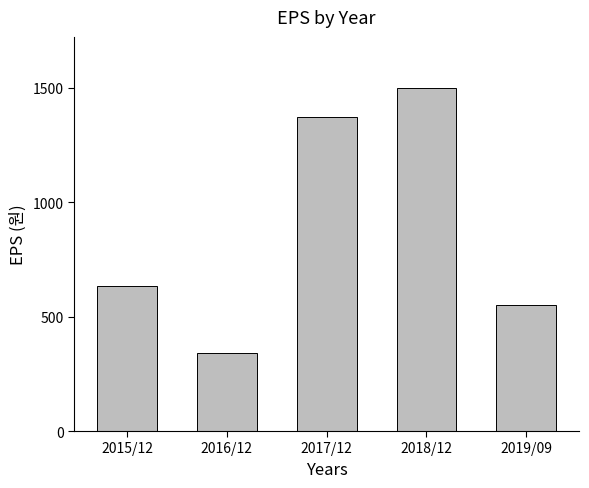

Where is the data nearest to the value 918?

2015/12